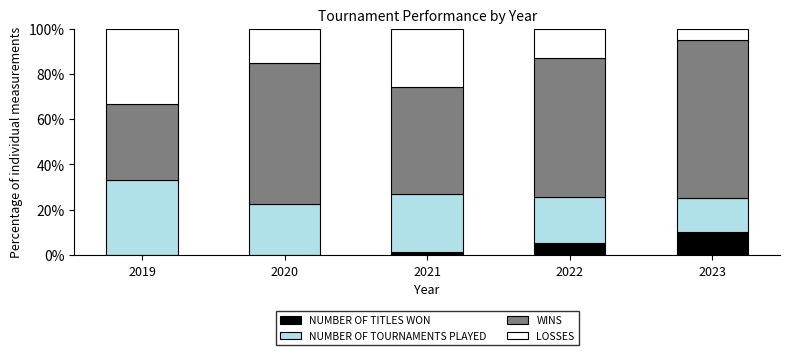

Reading right to left, what are the values for NUMBER OF TITLES WON?

2023=10.0	2022=5.4	2021=1.4	2020=0.0	2019=0.0